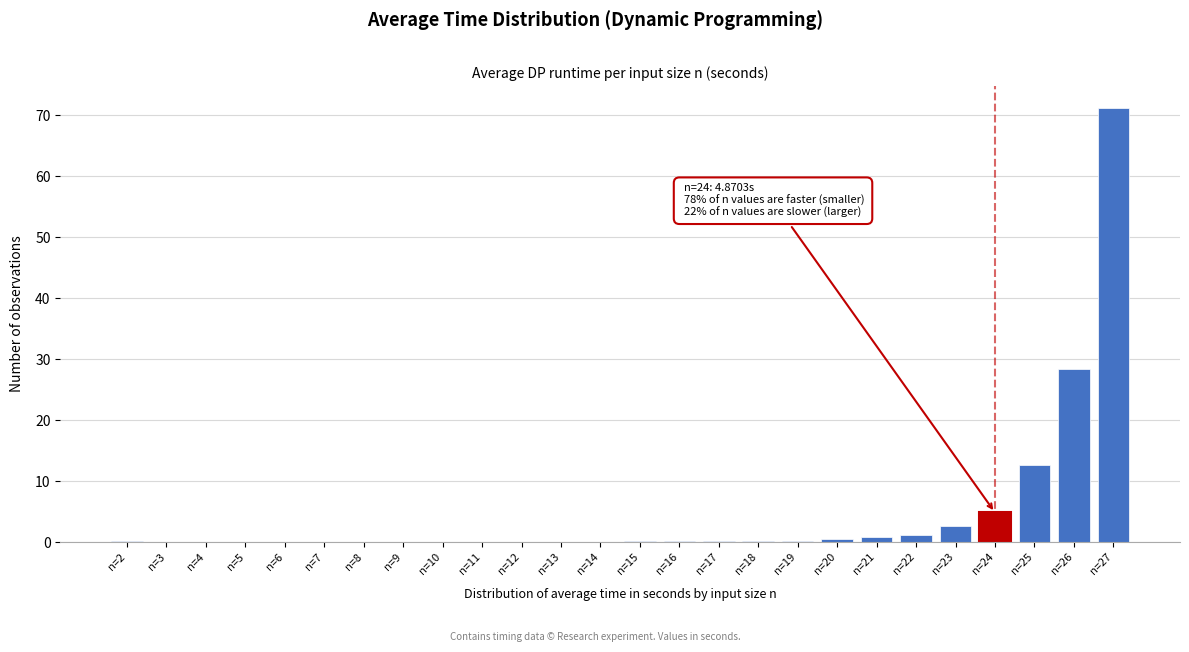

What is the maximum value shown in the chart?

71.2